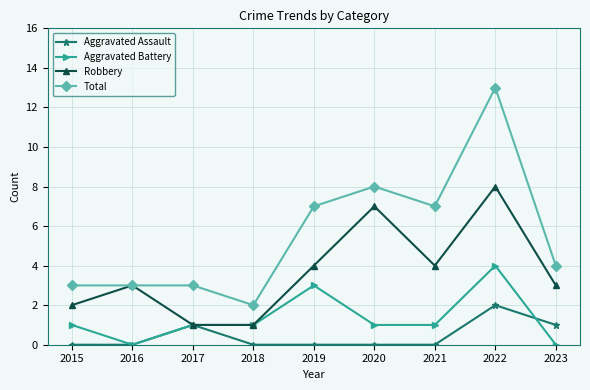

The Total series shows 3 at 2018. True or false?

False